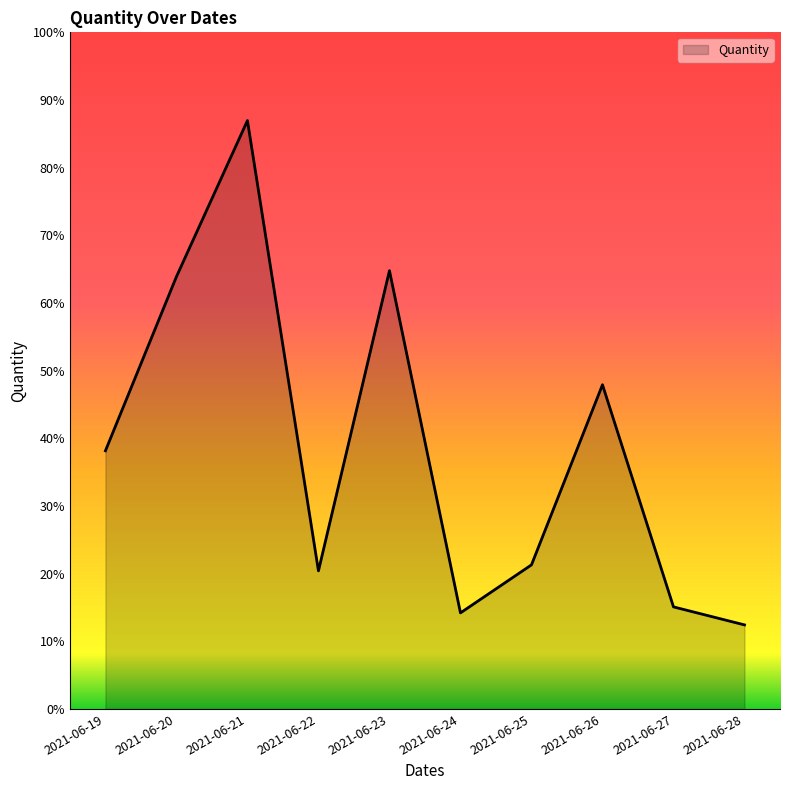

Does the chart display data point markers on the line(s)?

No